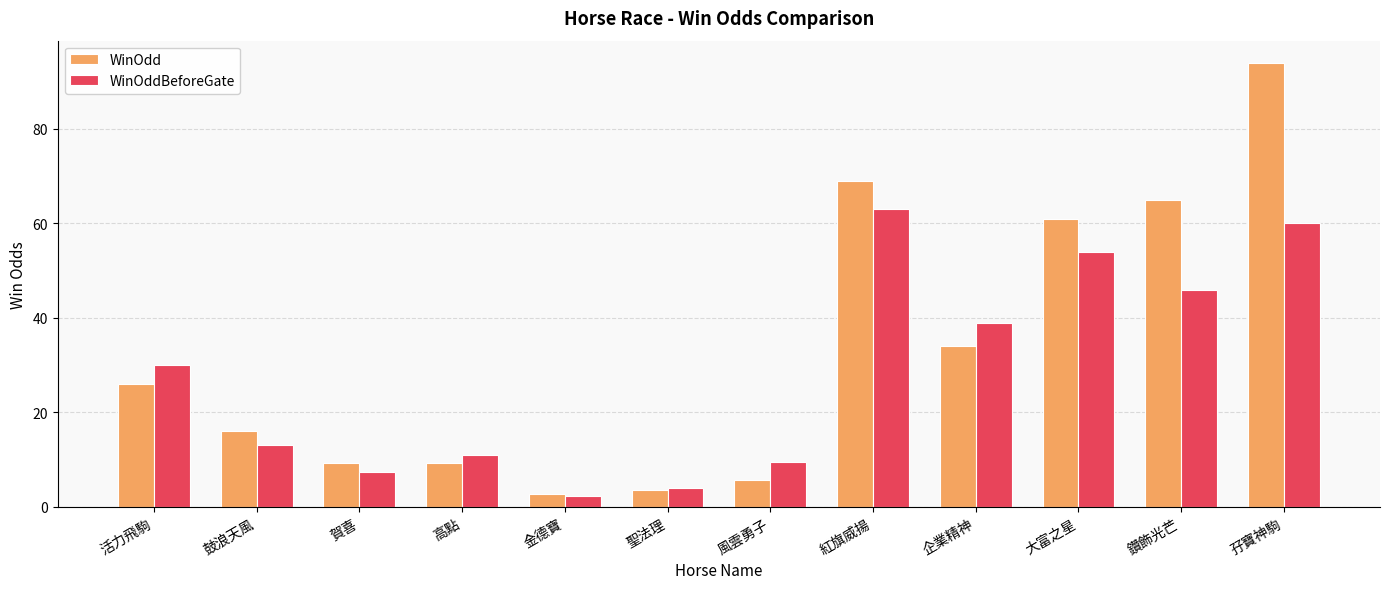

The value of WinOdd at 大富之星 is 61.0. True or false?

True